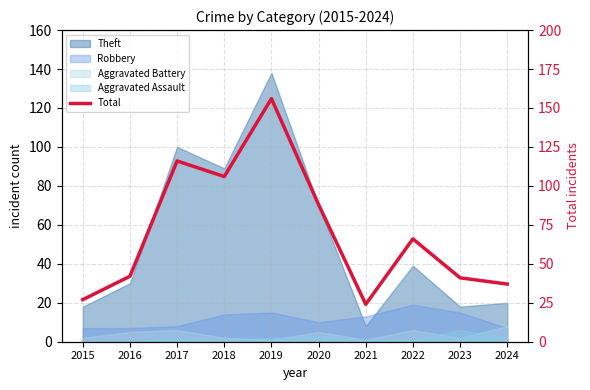

Which has a higher value, 2017 or 2024?

2017